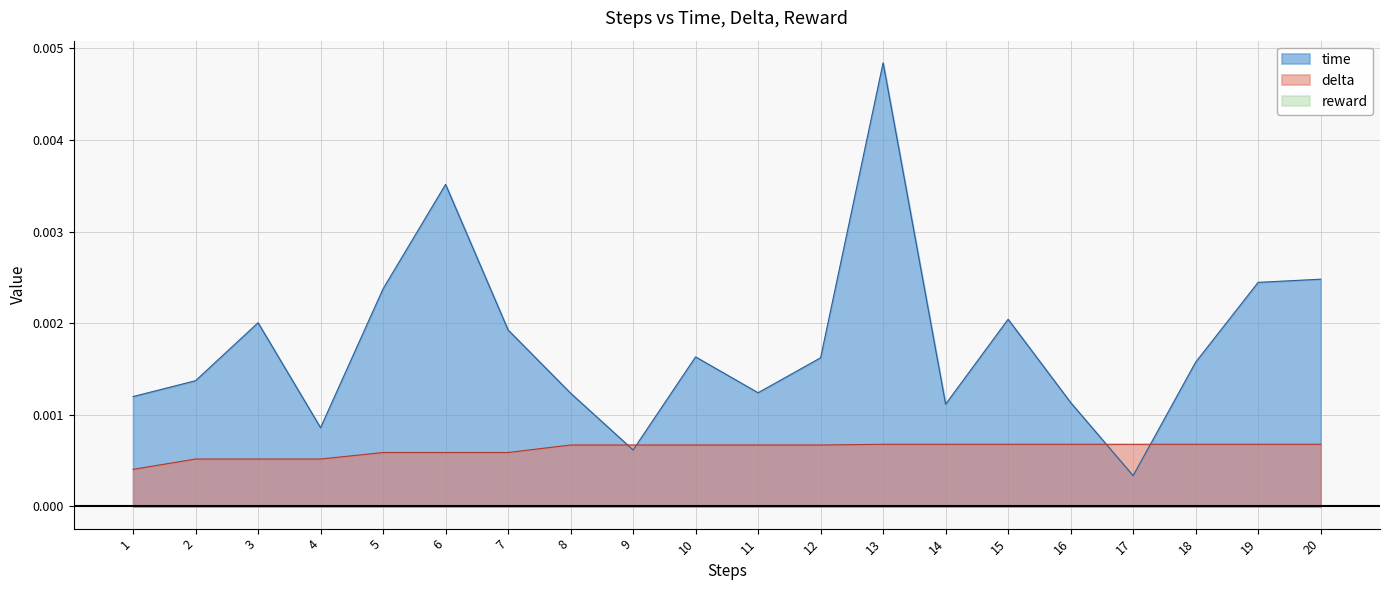

Where is delta nearest to the value 0?

1